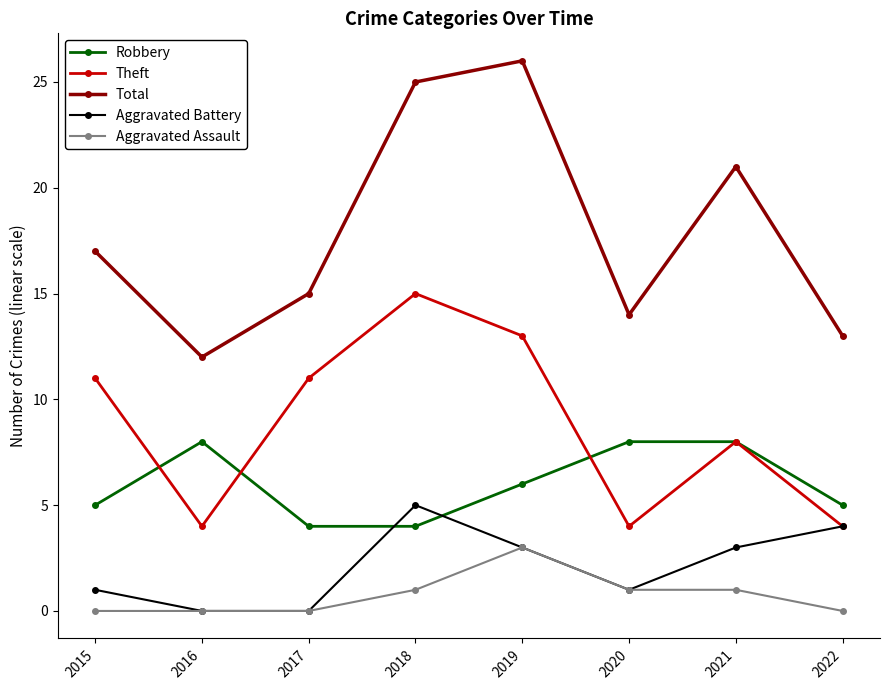

How many categories are shown in the chart?

8